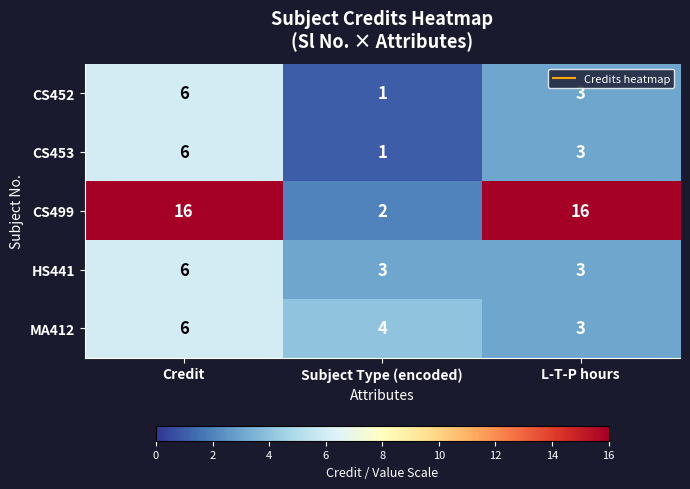

How many distinct data groups are displayed?

5